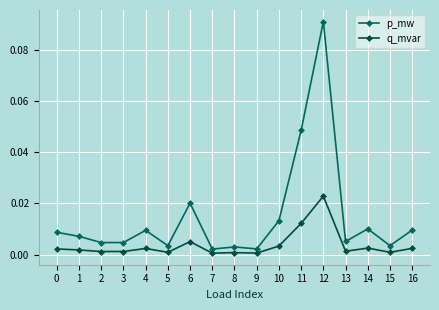

Which series has the largest total across all categories?

p_mw